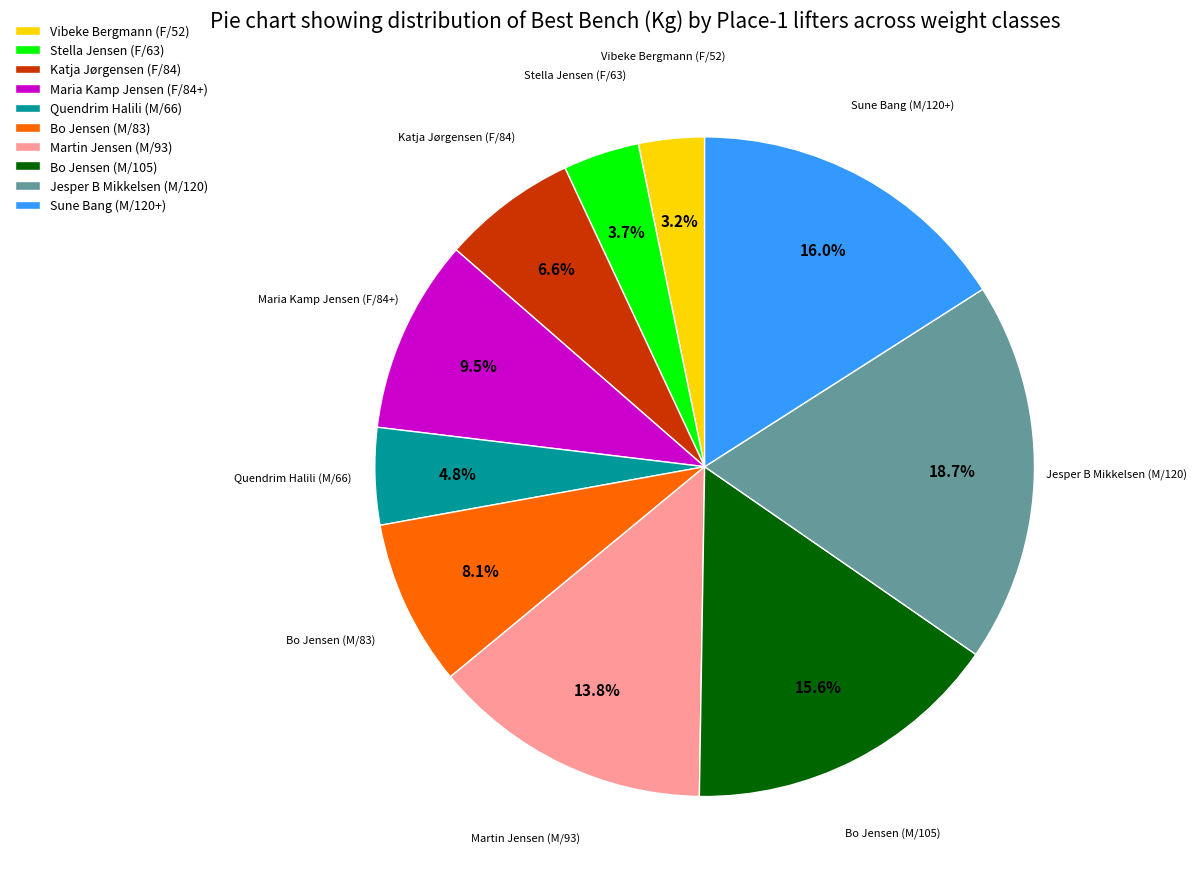

Count the number of slices in the pie.

10